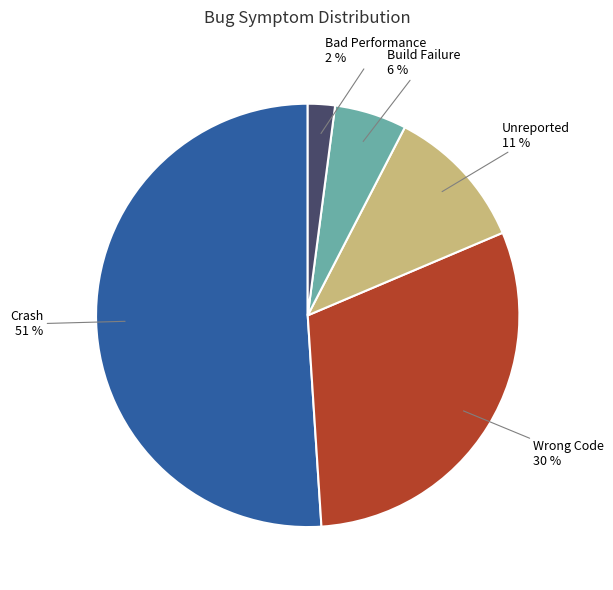

Is the sum of Bad Performance and Crash greater than half?

Yes